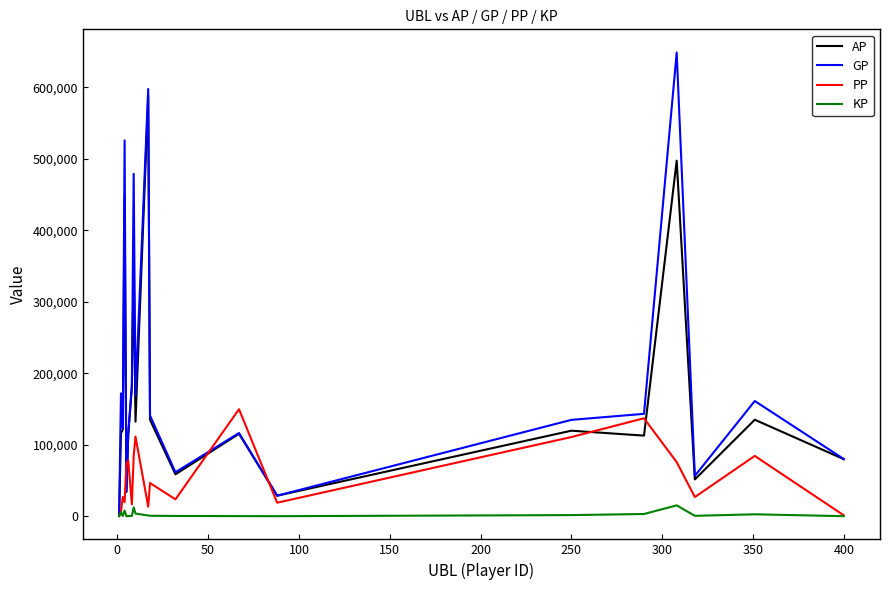

What are all the series names shown in the legend?

AP, GP, PP, KP